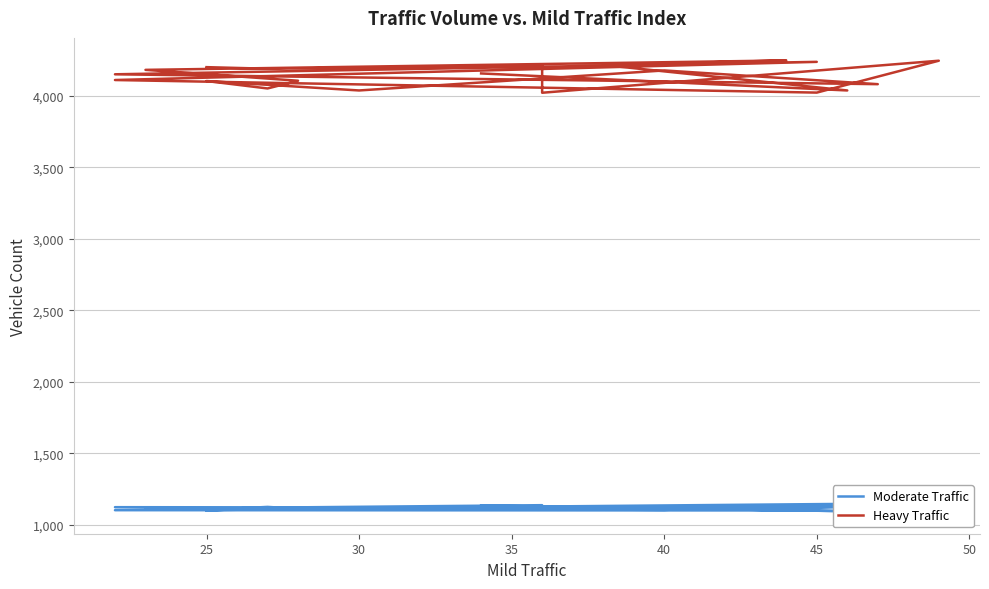

Is this an area chart (filled region under the line)?

No